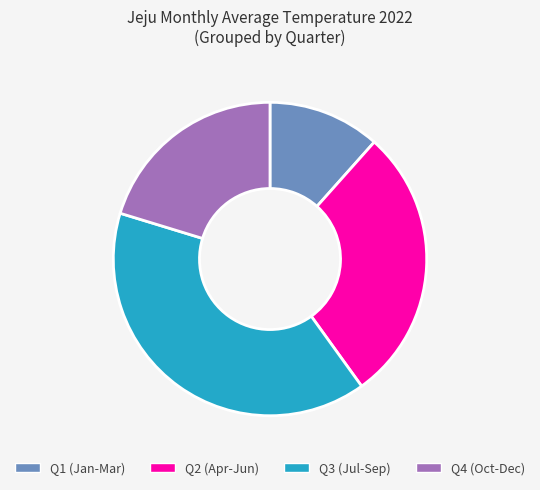

Do Q2 (Apr-Jun) and Q3 (Jul-Sep) together represent more than half of the pie?

Yes